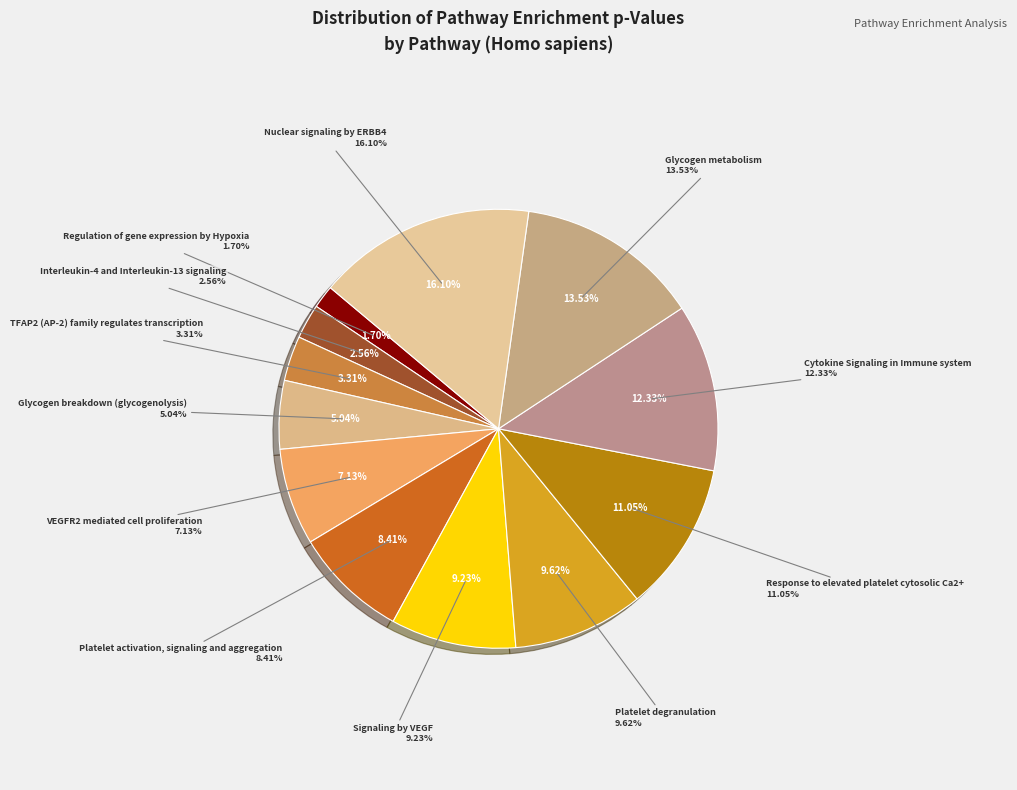

Rank the categories by value from highest to lowest.

Nuclear signaling by ERBB4, Glycogen metabolism, Cytokine Signaling in Immune system, Response to elevated platelet cytosolic Ca2+, Platelet degranulation, Signaling by VEGF, Platelet activation, signaling and aggregation, VEGFR2 mediated cell proliferation, Glycogen breakdown (glycogenolysis), TFAP2 (AP-2) family regulates transcription, Interleukin-4 and Interleukin-13 signaling, Regulation of gene expression by Hypoxia